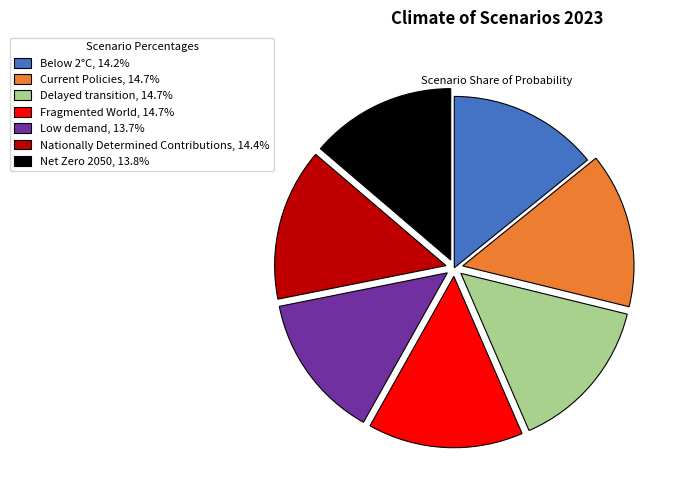

Which has a higher value, Net Zero 2050 or Current Policies?

Current Policies